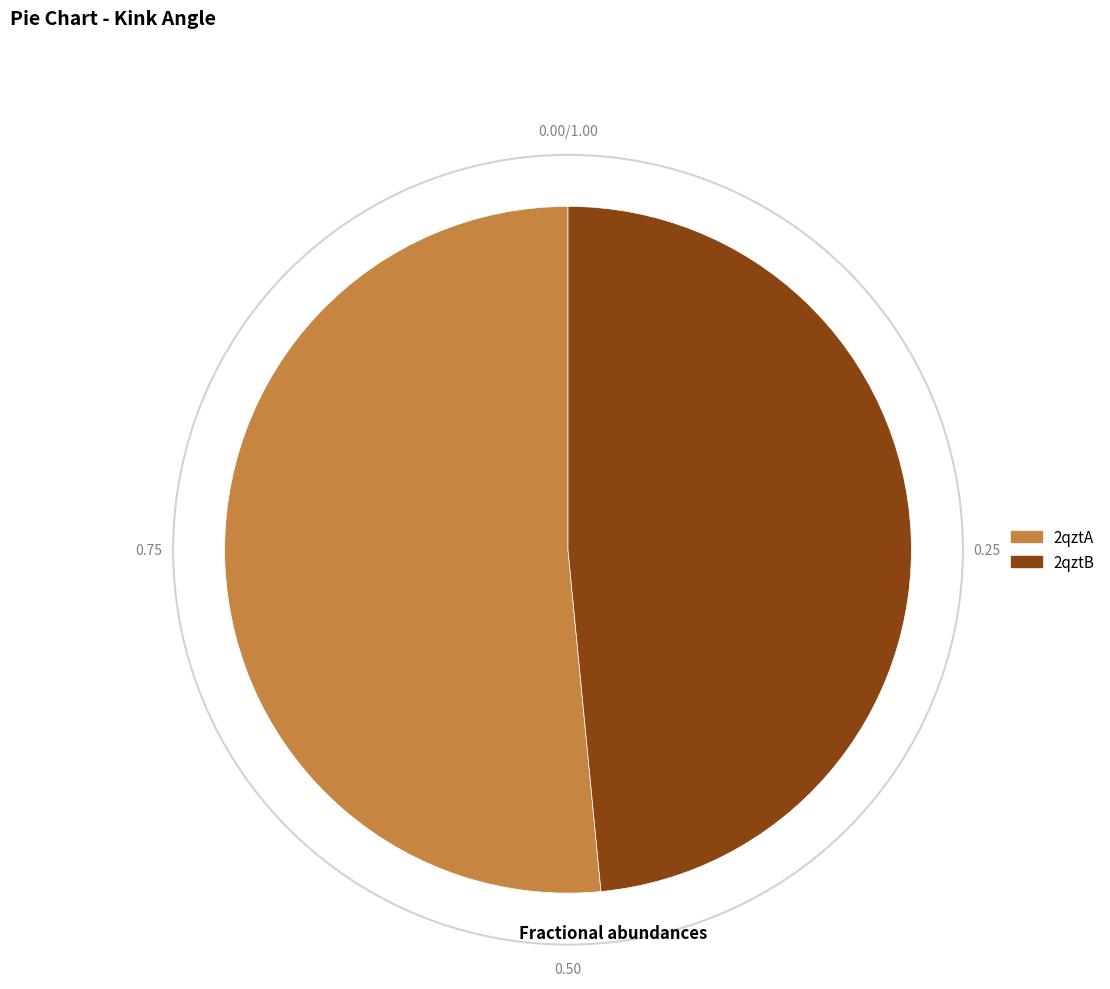

Count the number of slices in the pie.

2